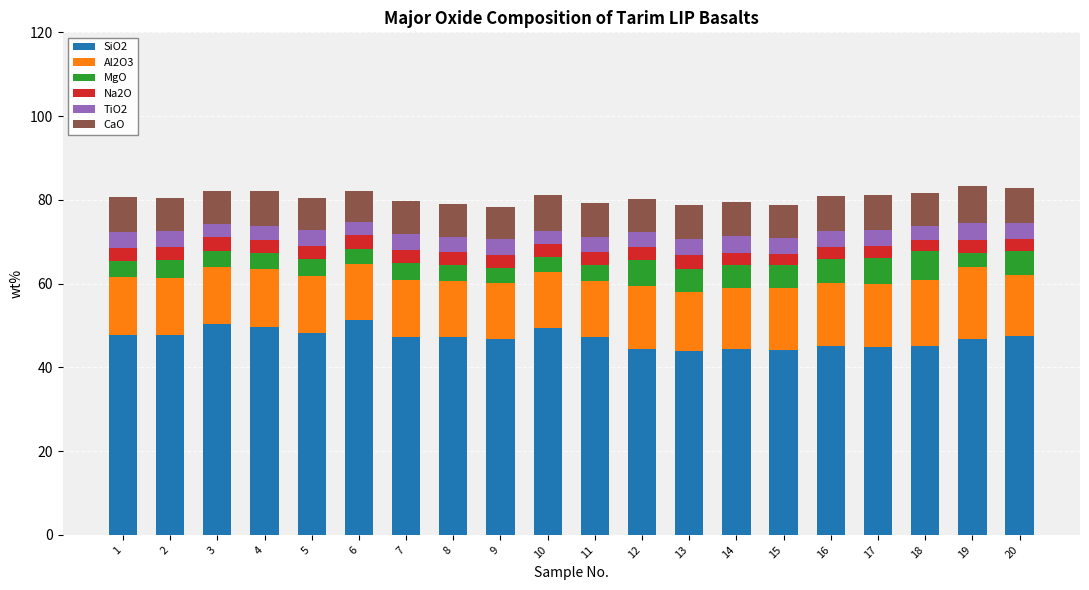

Is it true that SiO2 equals 47.2 at 7?

True